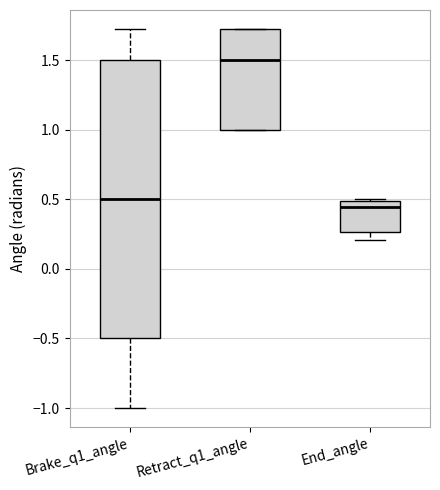

Reading left to right, transcribe this box plot: for each box, give where its median line is, the range the box spans, and where its two whiskers end, as read against the y-axis. The values are not printed on the chart, so give them approximately, as read against the axis.

Brake_q1_angle: median 0.50, box -0.50 to 1.50, whiskers -1.00 to 1.75
Retract_q1_angle: median 1.50, box 1.00 to 1.75, whiskers 1.00 to 1.75
End_angle: median 0.45, box 0.25 to 0.50, whiskers 0.20 to 0.50